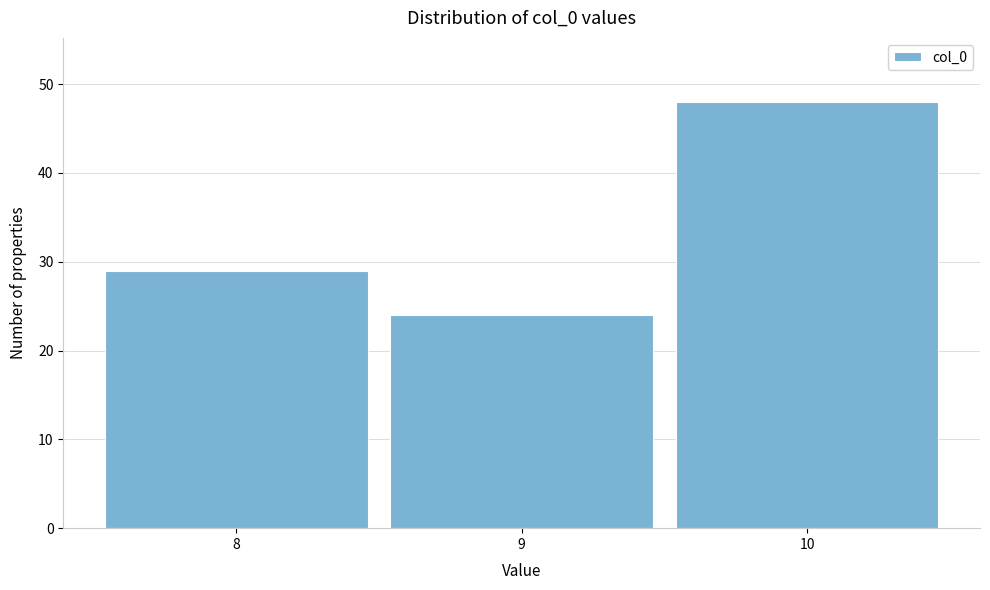

Reading left to right, list every bar in this chart as the range it spans on the x-axis followed by its height. The values are not printed on the chart, so give them approximately, as read against the axis.

7.5 to 8.5: 29
8.5 to 9.5: 24
9.5 to 10.5: 48